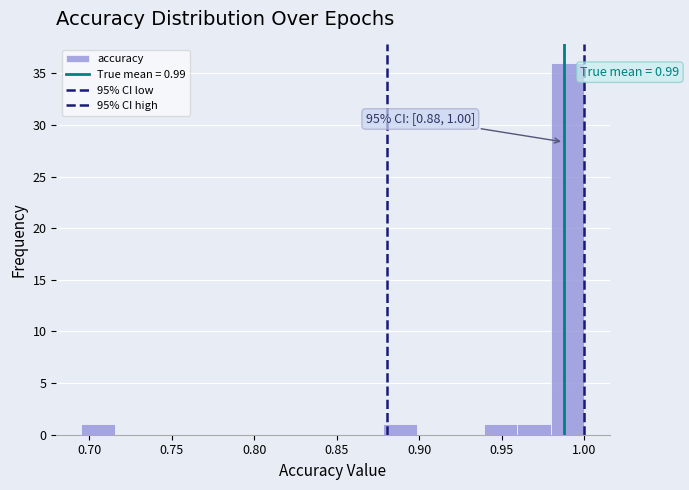

Which range on the x-axis has the tallest bar?

0.980 to 1.000